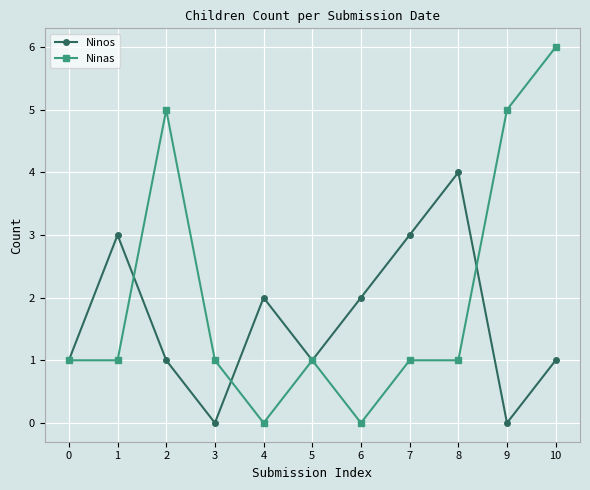

Does the chart display data point markers on the line(s)?

Yes